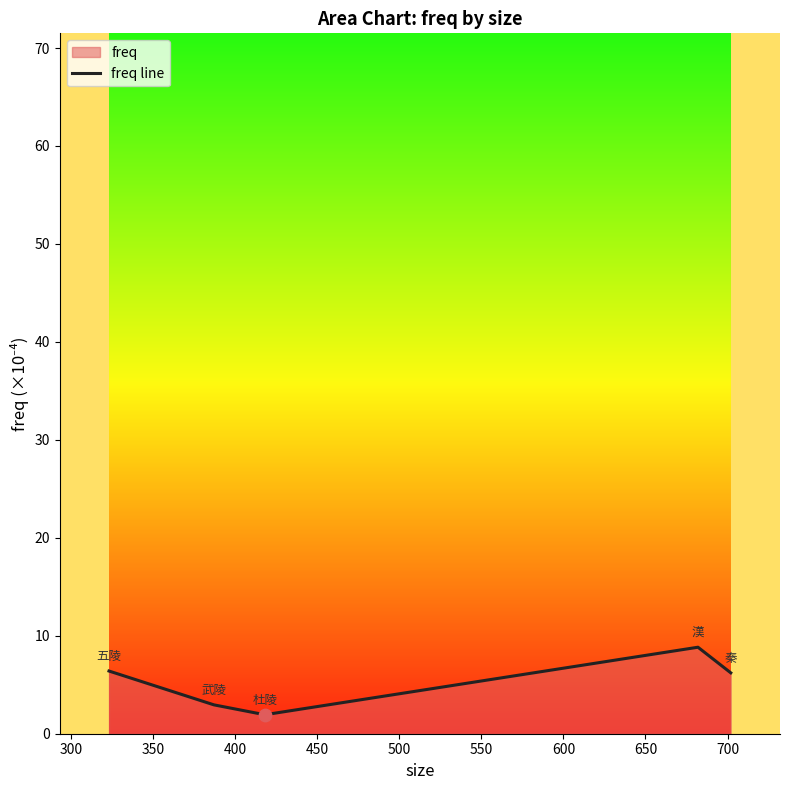

True or false: the data has more than 0 interior local peaks.

True